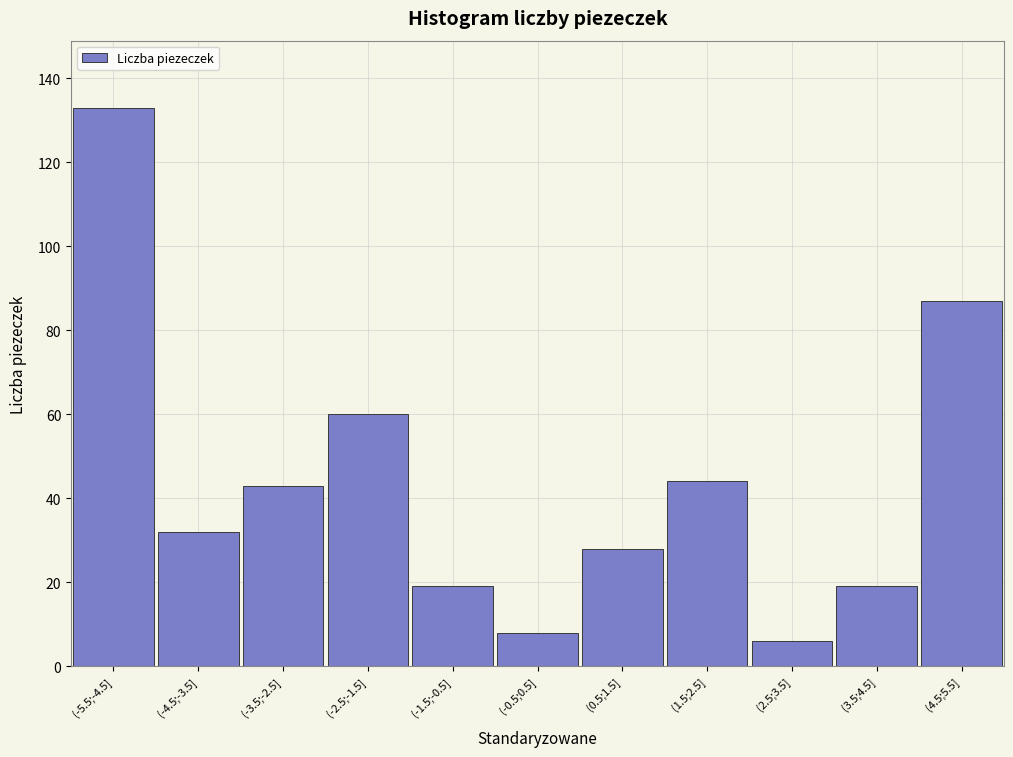

Reading left to right, what are all the values shown in this chart?

133	32	43	60	19	8	28	44	6	19	87